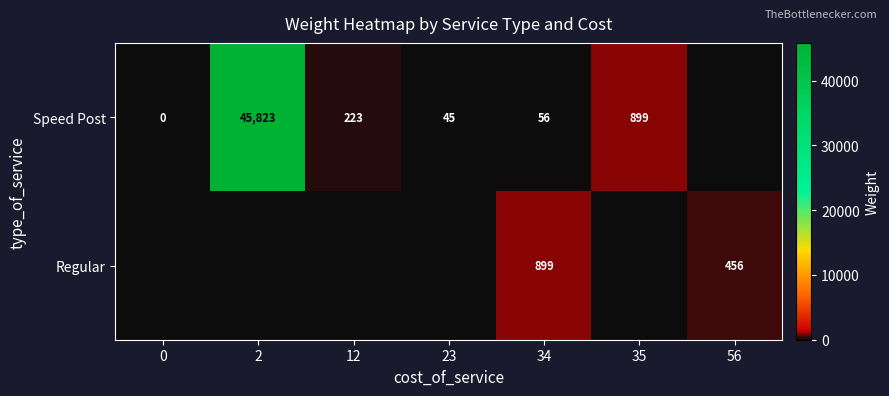

What is the total value across all series at 34?

955